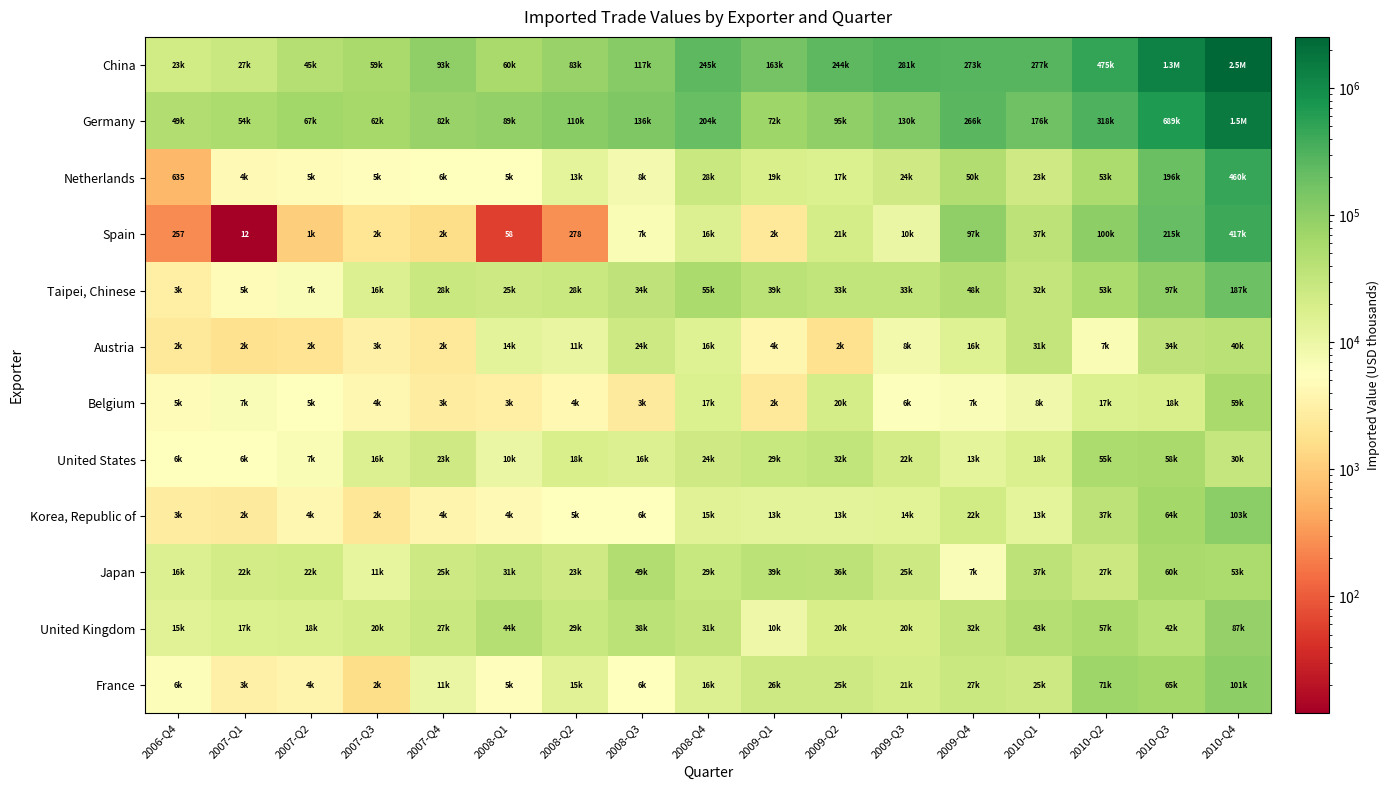

List the series in order of their peak value, highest first.

China, Germany, Netherlands, Spain, Taipei, Chinese, Korea, Republic of, France, United Kingdom, Japan, Belgium, United States, Austria